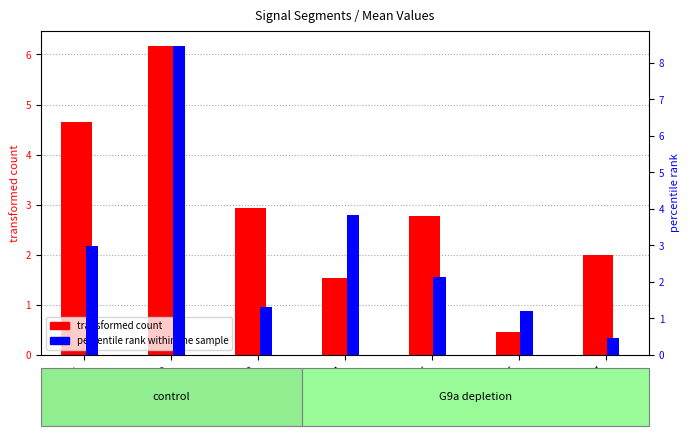

Which category has the lowest value in the transformed count series?

Seg 6